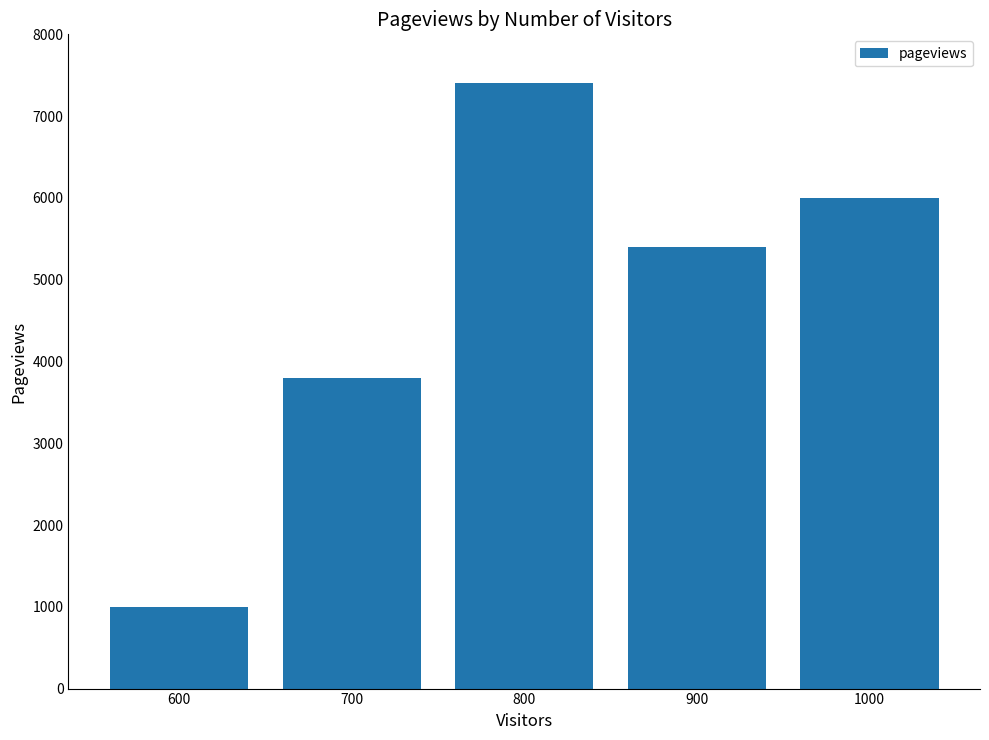

Which has a higher value, 800 or 1000?

800